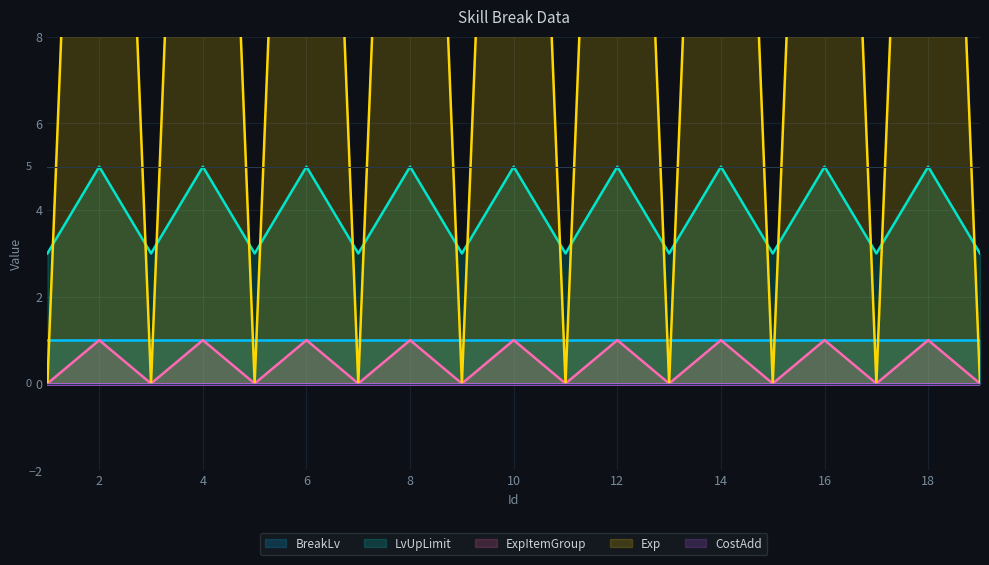

What is the difference between the second highest and second lowest values in the Exp series?

30